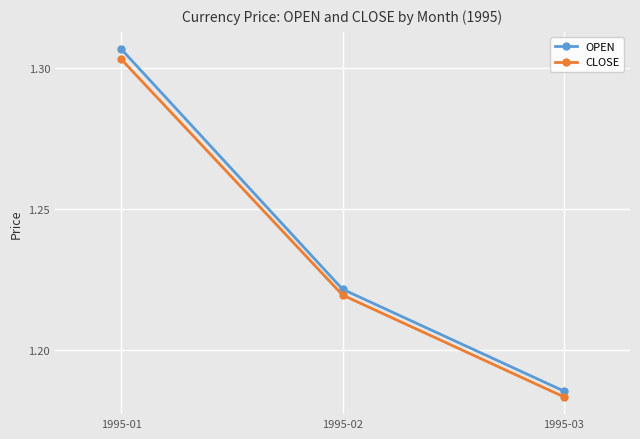

Which category has the lowest value in the OPEN series?

1995-03